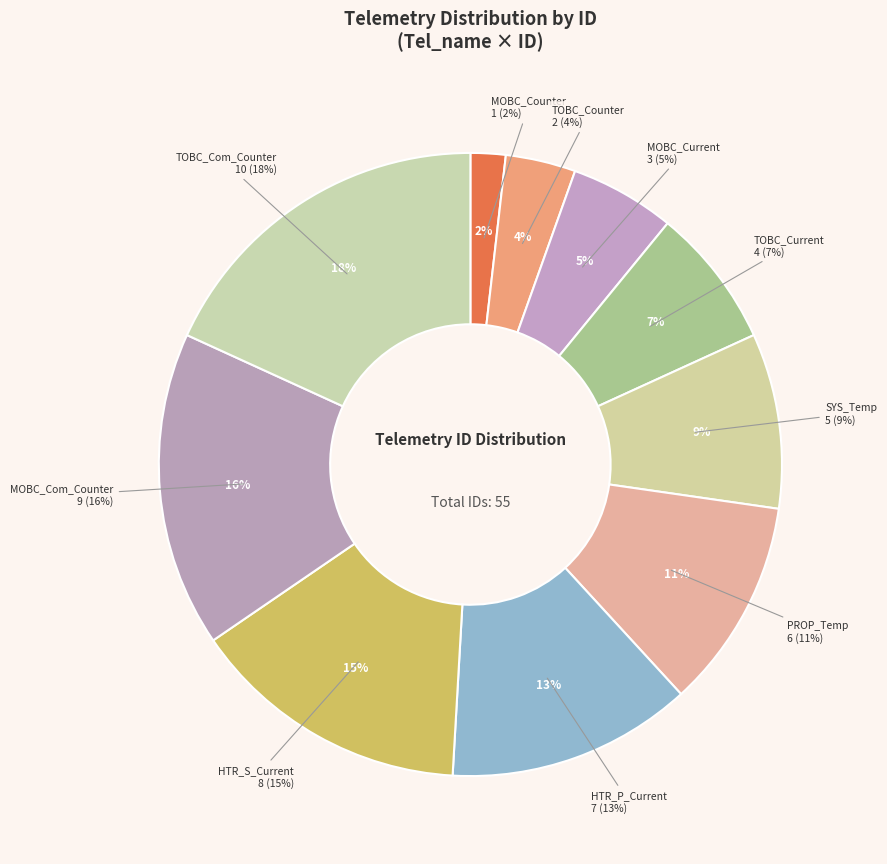

What is the ratio of the value at MOBC_Current to the value at MOBC_Counter?

3.0